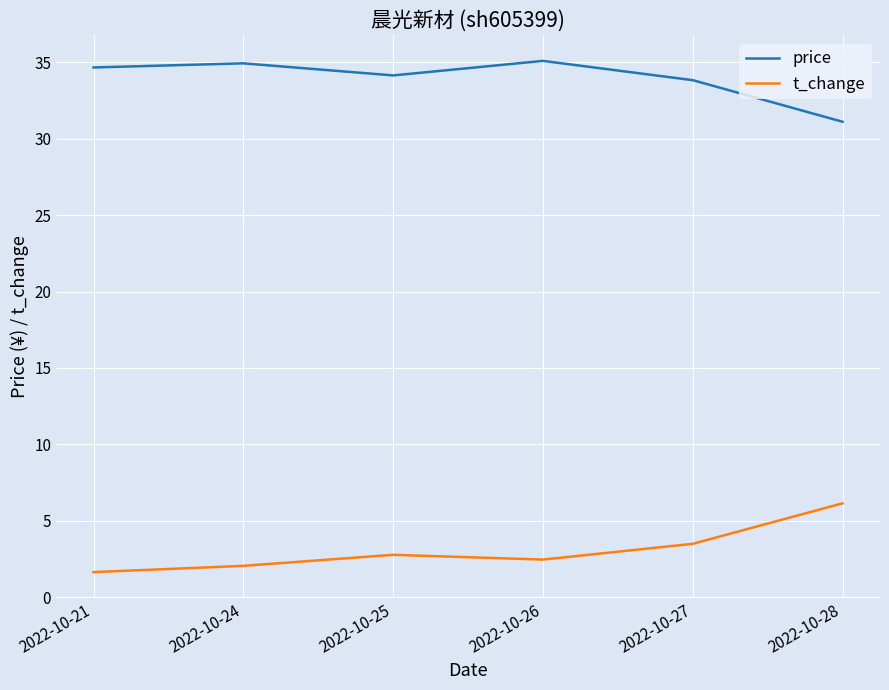

Is it true that t_change equals 4.8 at 2022-10-27?

False